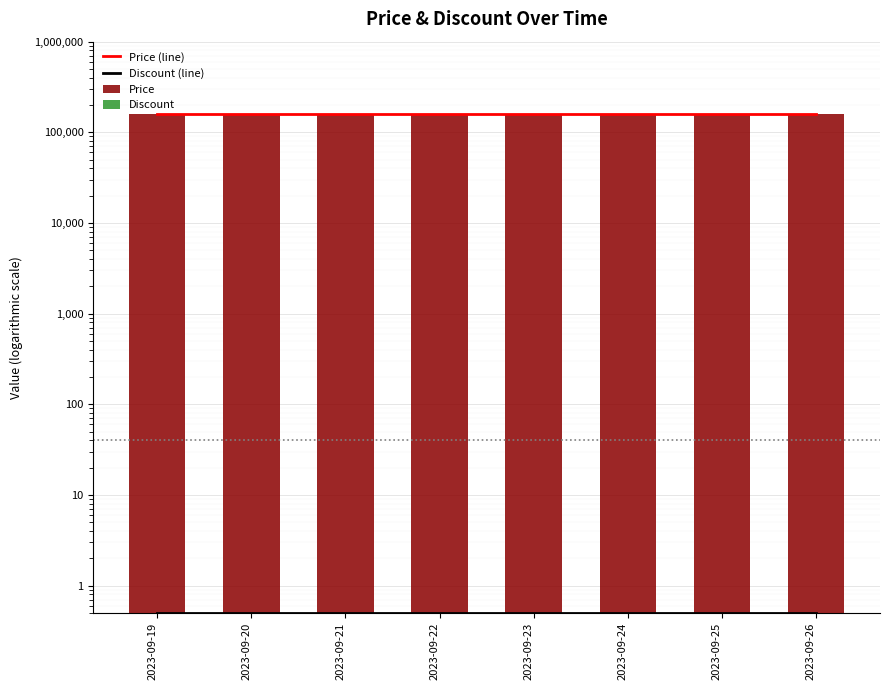

Is the value of Discount at 2023-09-19 greater than the value of Price (line) at 2023-09-20?

No